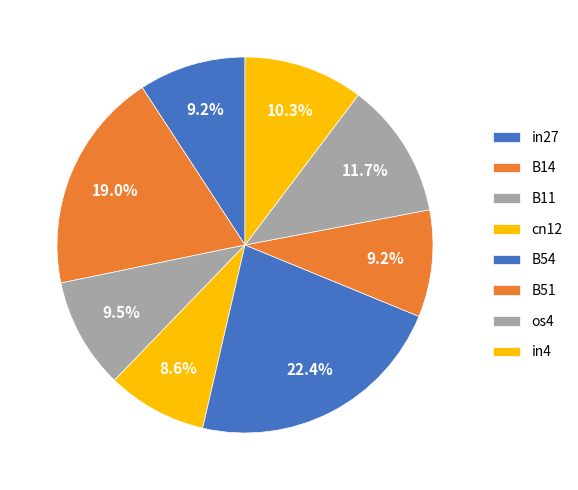

Is there a majority slice in this chart?

No